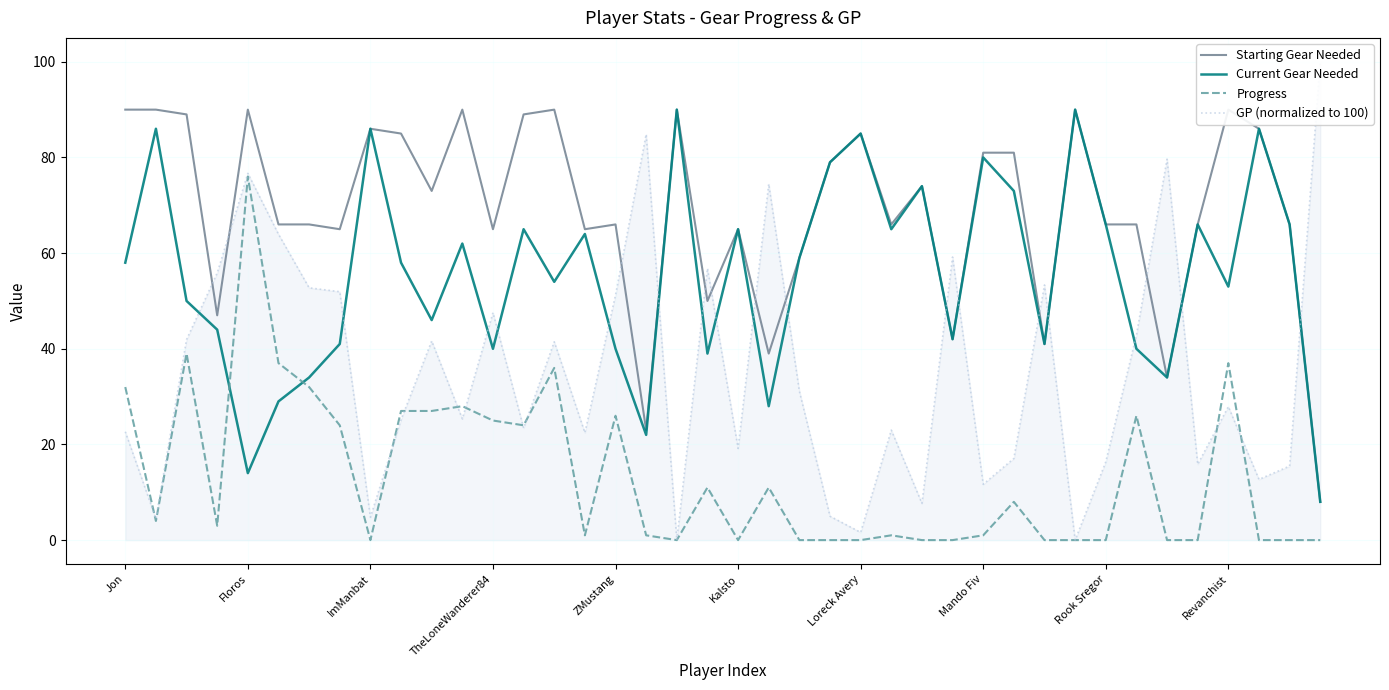

What is the value of the Progress point at the 7th from the left?

32.0